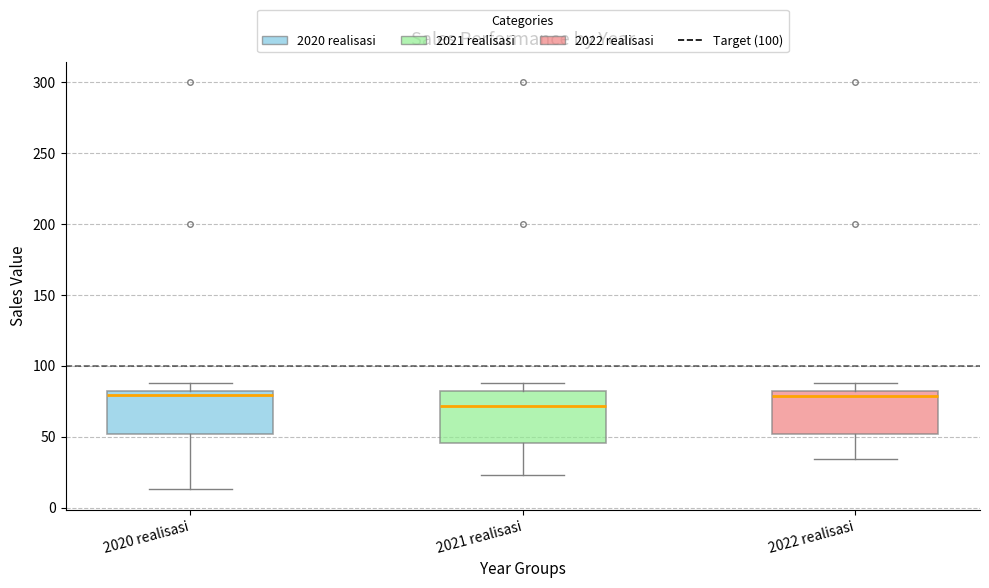

Where does the upper whisker of the box for 2021 realisasi end on the y-axis? The values are not printed on the chart, so give them approximately, as read against the axis.

90